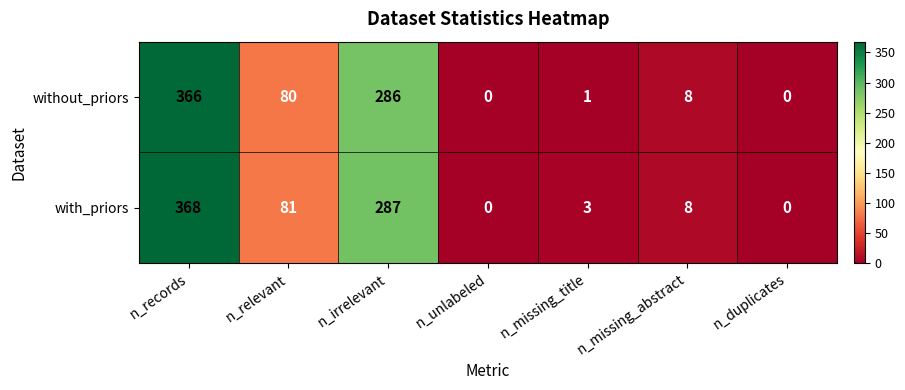

Rank the series by their maximum value, from highest to lowest.

with_priors, without_priors